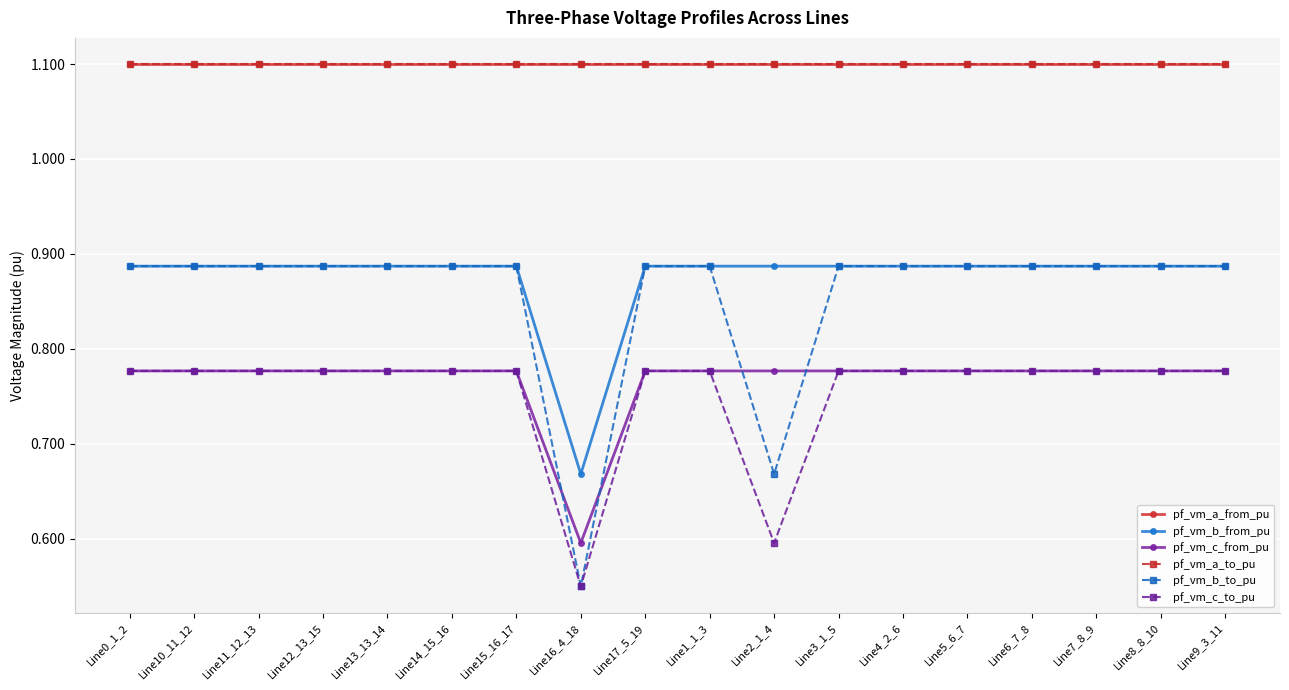

At which label is pf_vm_c_from_pu closest to 0?

Line16_4_18